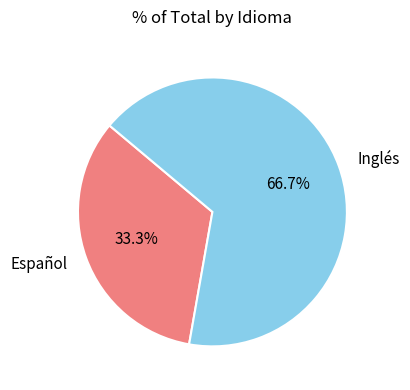

Which has a higher value, Inglés or Español?

Inglés